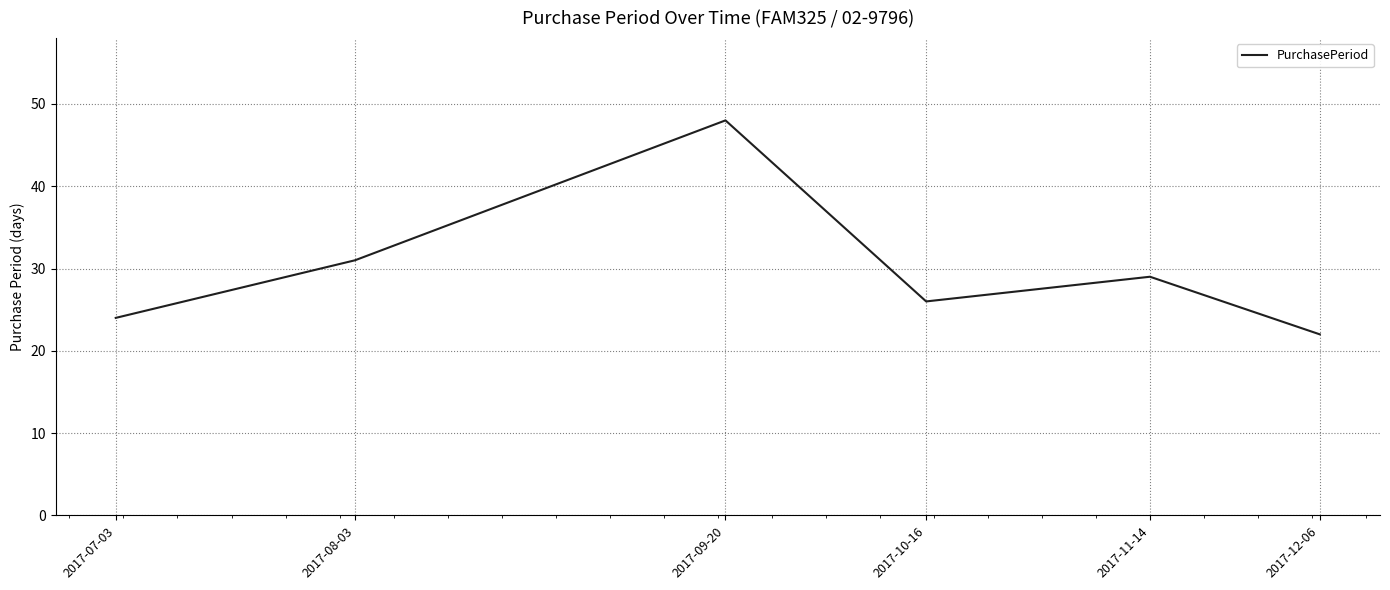

Rank the categories by value from highest to lowest.

2017-09-20, 2017-08-03, 2017-11-14, 2017-10-16, 2017-07-03, 2017-12-06